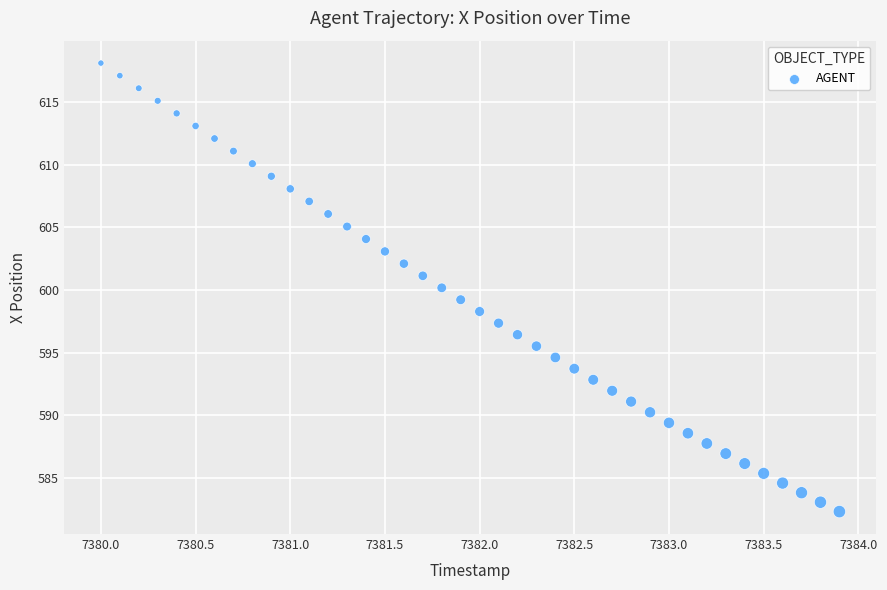

What is the range of X values (max minus min)?

3.9